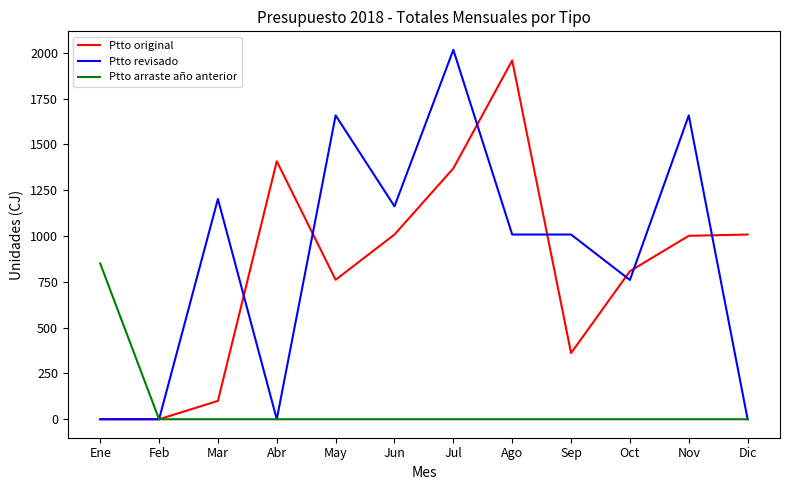

Does the chart have visible grid lines?

No